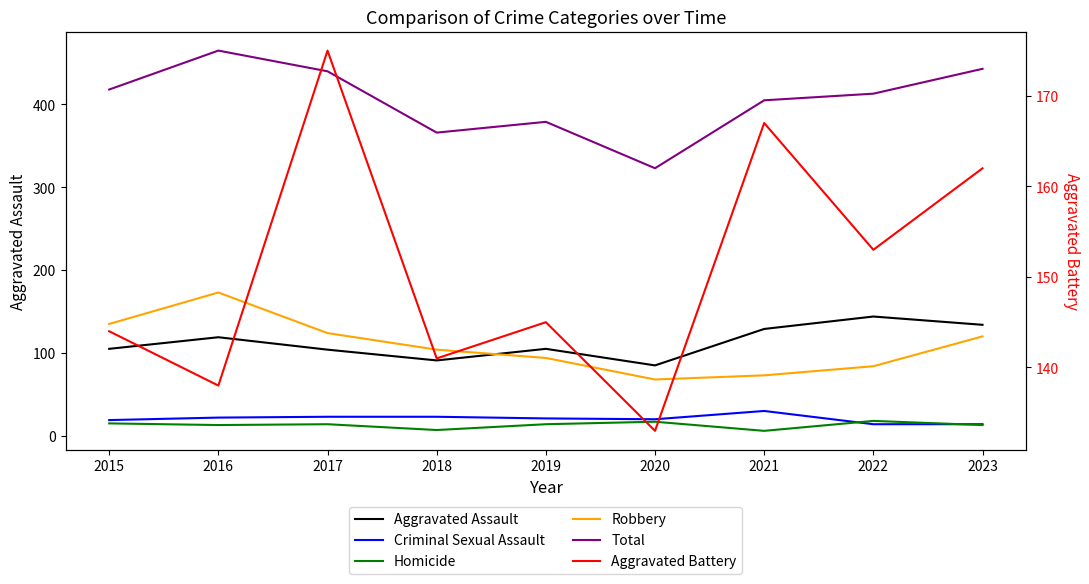

Is the value of Aggravated Assault at 2016 greater than the value of Robbery at 2018?

Yes